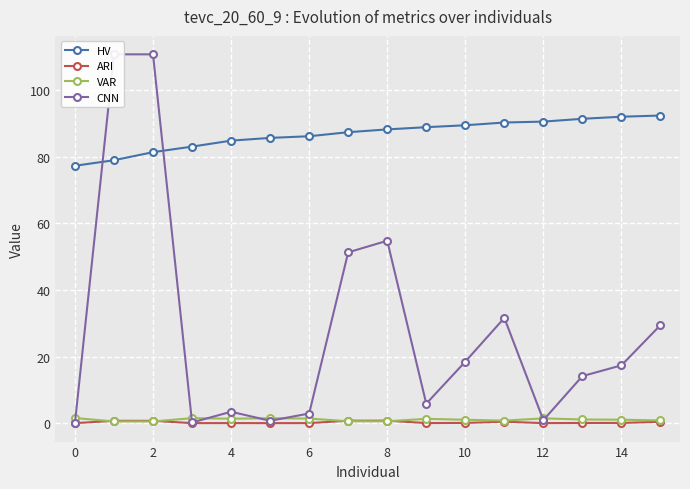

What are all the series names shown in the legend?

HV, ARI, VAR, CNN